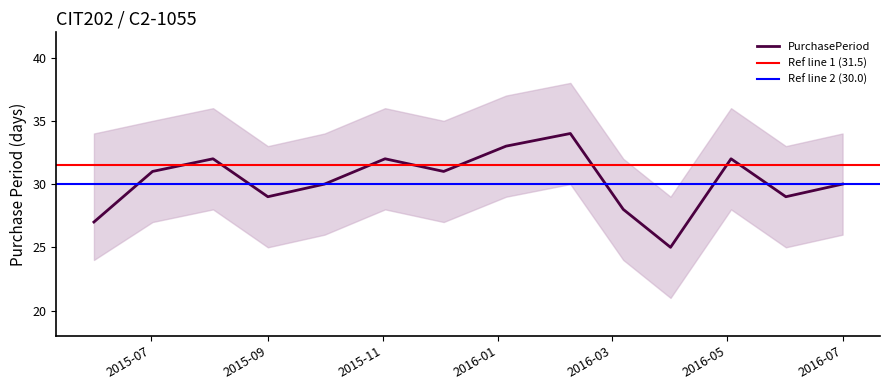

Rank the categories by value from highest to lowest.

2016-02-08, 2016-01-05, 2015-08-03, 2015-11-02, 2016-05-03, 2015-07-02, 2015-12-03, 2015-10-01, 2016-07-01, 2015-09-01, 2016-06-01, 2016-03-07, 2015-06-01, 2016-04-01